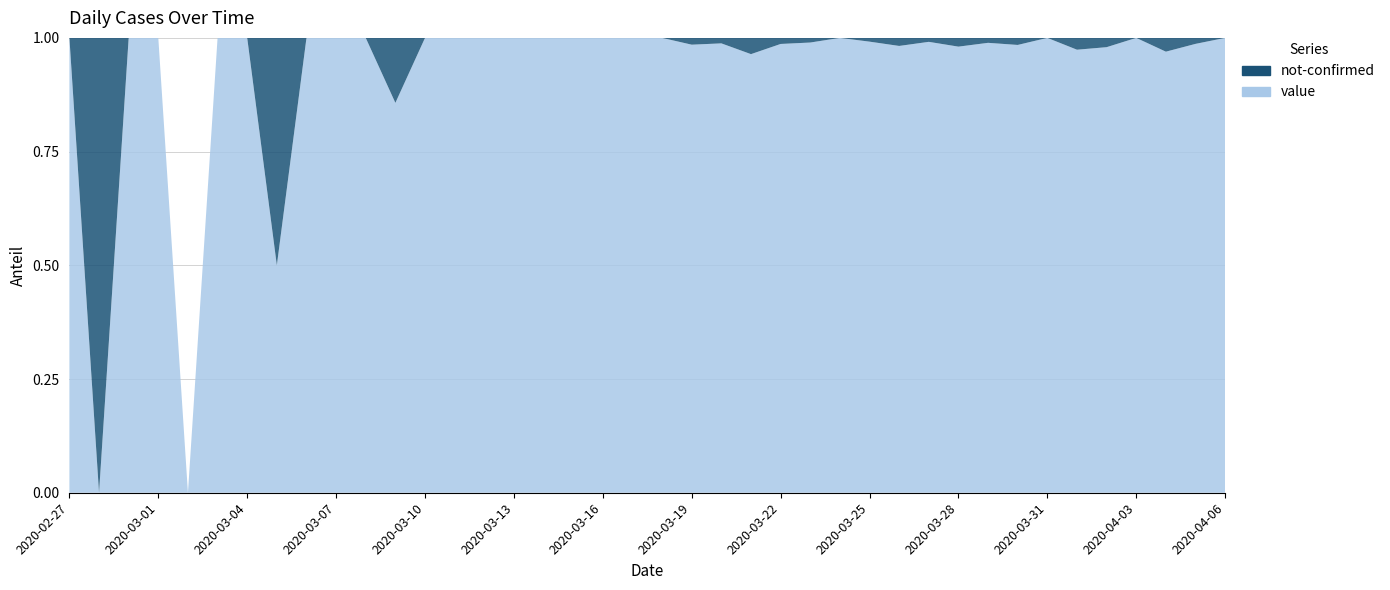

Reading left to right, transcribe all the data shown in this chart.

value: 1	0	1	2	0	2	3	1	4	3	5	6	10	9	23	13	21	28	33	35	56	66	82	81	74	97	111	120	111	114	102	91	127	111	75	96	77	64	75	61
not-confirmed: 0	1	0	0	0	0	0	1	0	0	0	1	0	0	0	0	0	0	0	0	0	1	1	3	1	1	0	1	2	1	2	1	2	0	2	2	0	2	1	0